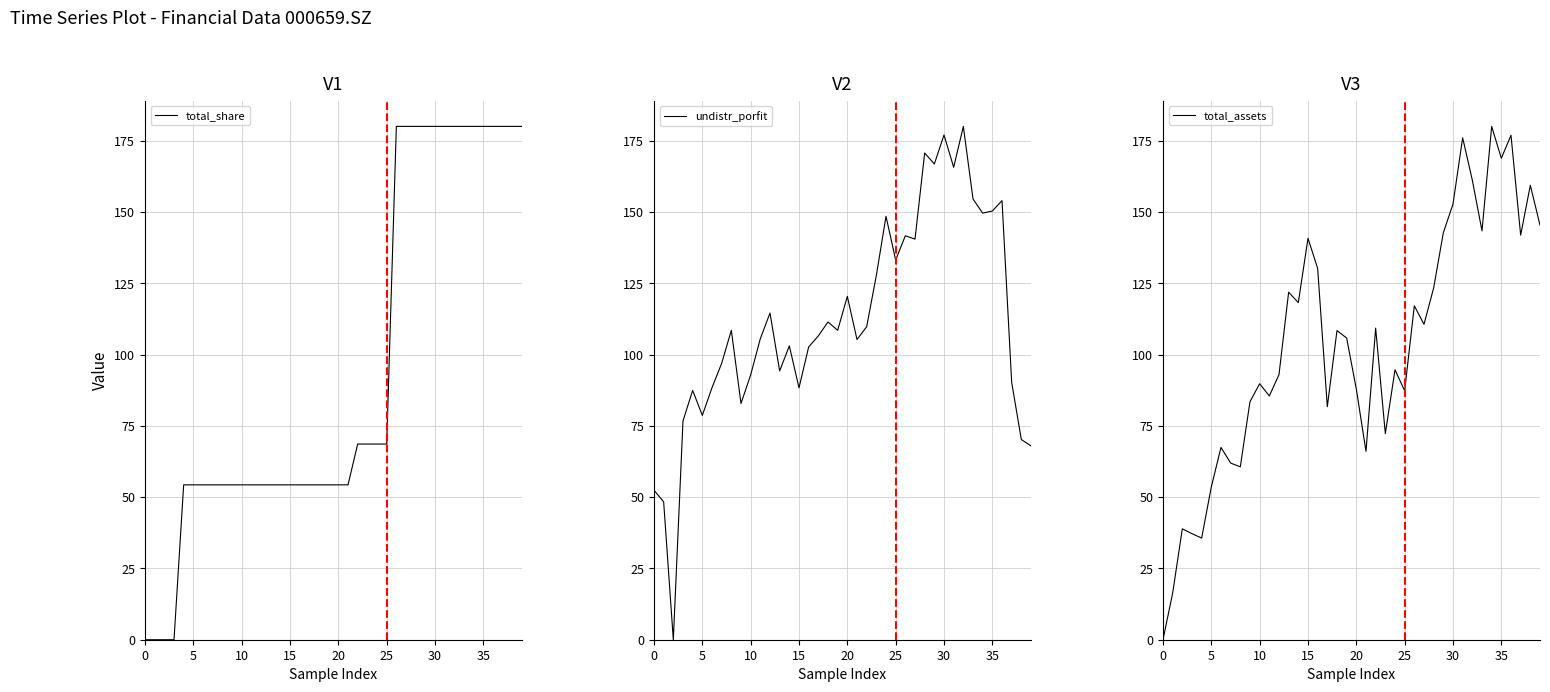

What is the greatest value displayed?

180.0